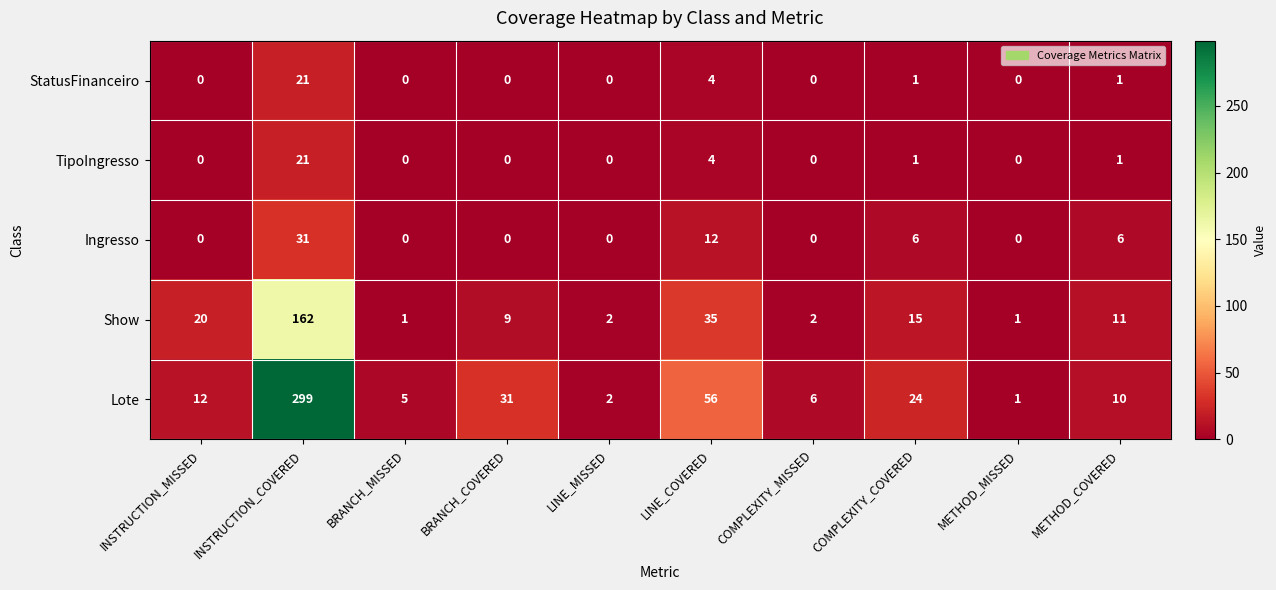

What is the sum of all TipoIngresso values?

27